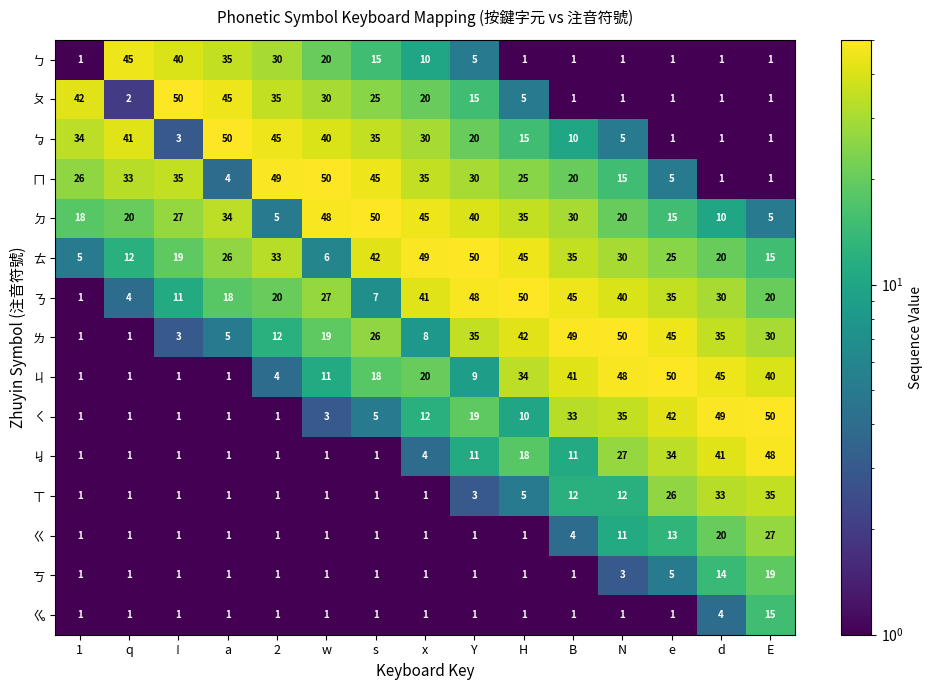

Where is ㄎ nearest to the value 10?

d